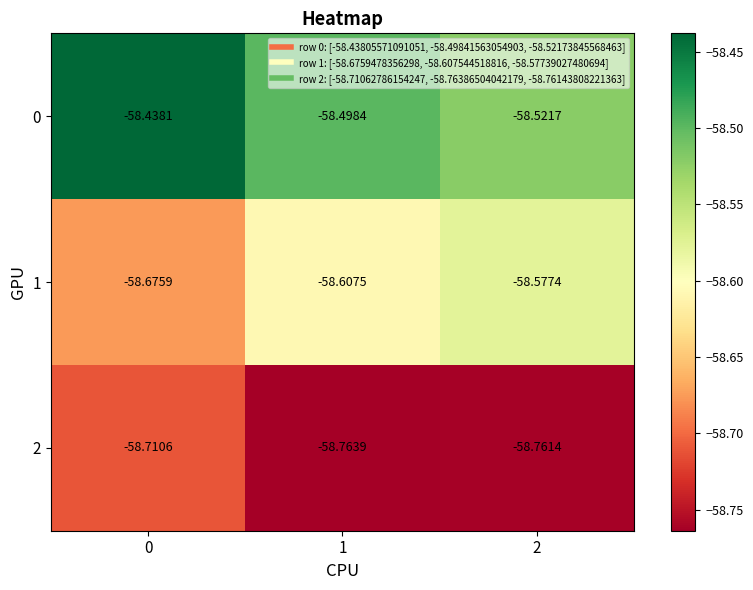

Is the value of 2 at 2 greater than the value of 0 at 0?

No